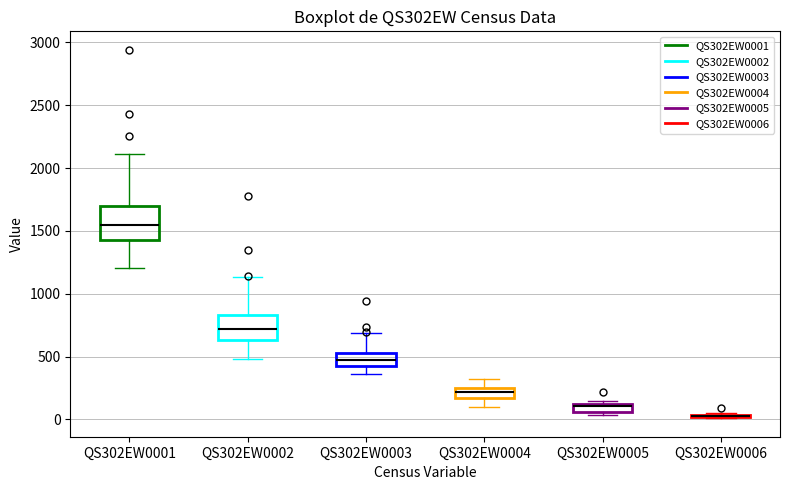

Where is the upper edge of the box for QS302EW0001 on the y-axis? The values are not printed on the chart, so give them approximately, as read against the axis.

1700